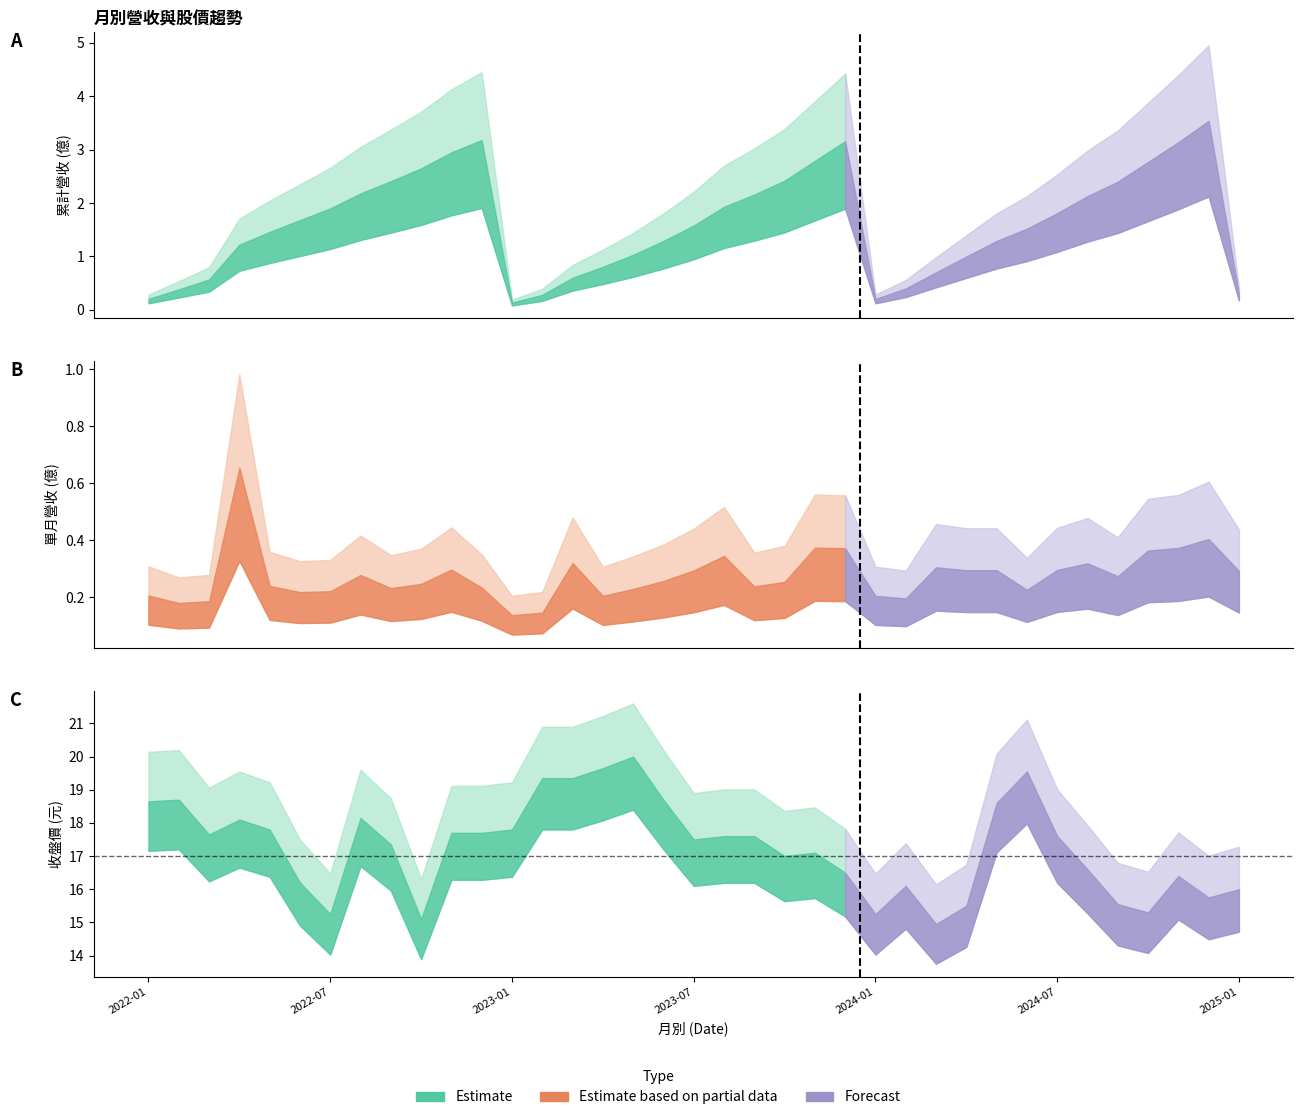

The 單月營收(億) series shows 0.2 at 2023-02. True or false?

False